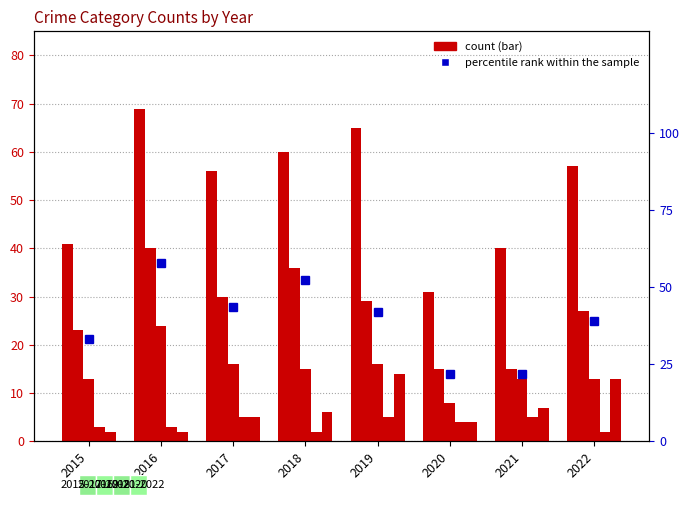

Reading left to right, transcribe all the data shown in this chart.

2015=33.3	2016=58.0	2017=43.5	2018=52.2	2019=42.0	2020=21.7	2021=21.7	2022=39.1